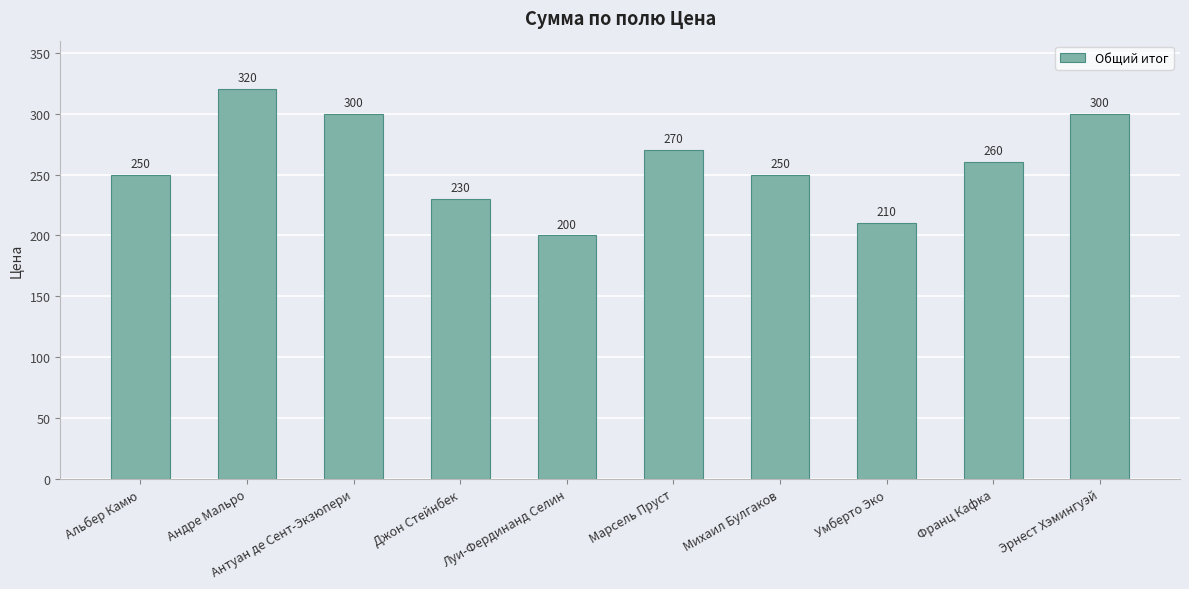

What is the label of the 6th bar from the left?

Марсель Пруст